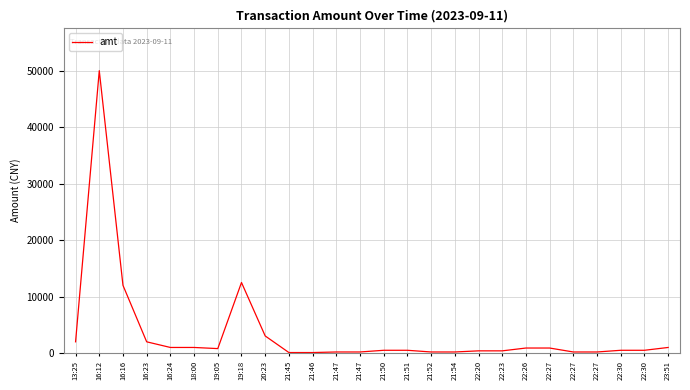

How many lines are shown in the chart?

1